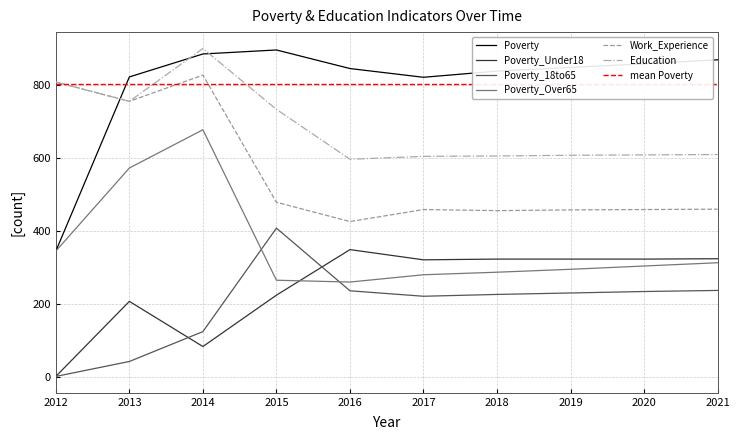

At 2016, list the series in order from largest to smallest.

Poverty, Education, Work_Experience, Poverty_Under18, Poverty_Over65, Poverty_18to65